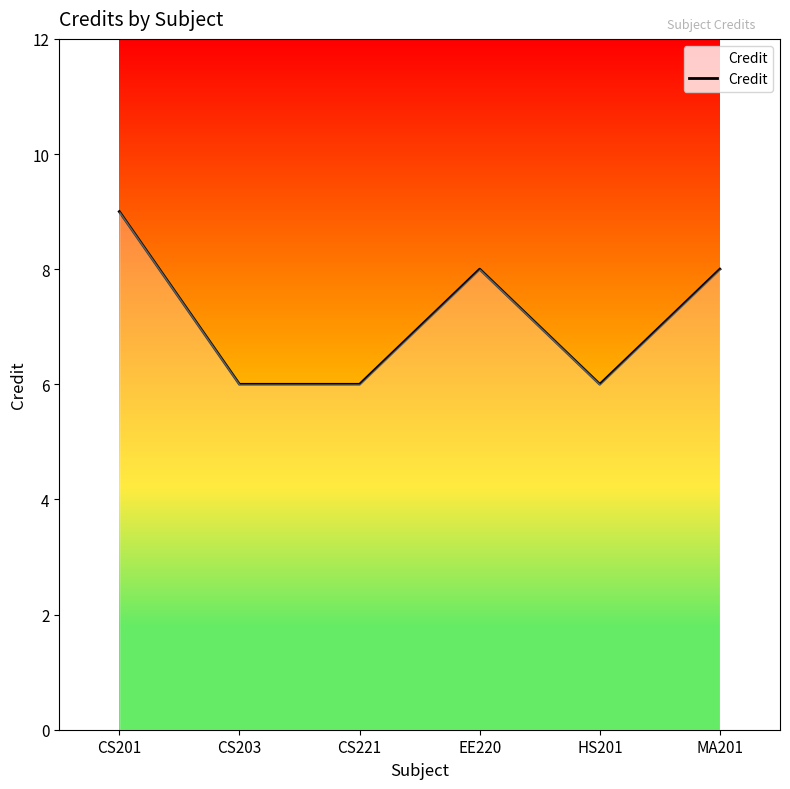

Is it true that the value at CS201 is 12?

False